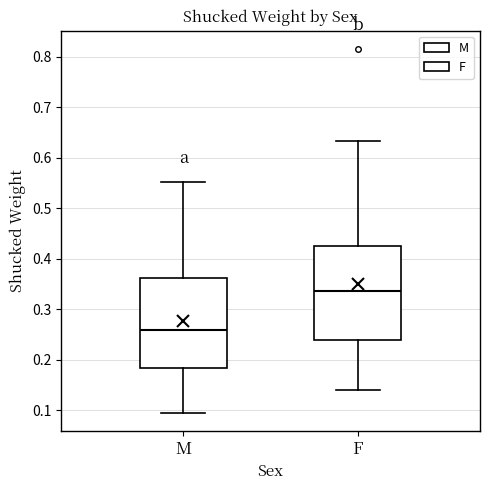

Which box has the lowest median line?

M